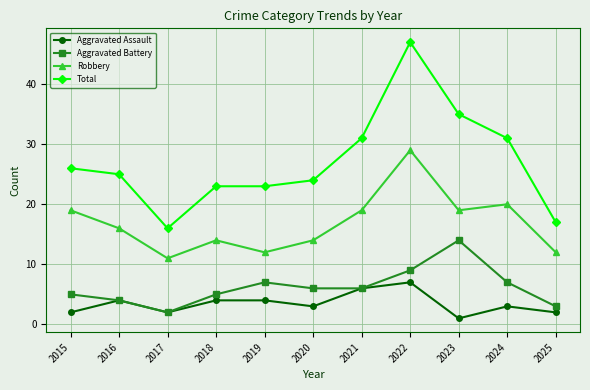

What is the minimum value shown in the chart?

1